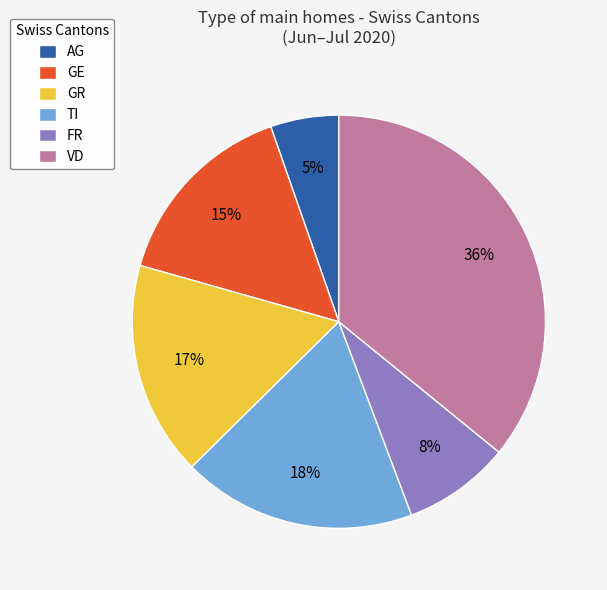

To the nearest percent, what is the average slice percentage?

17%